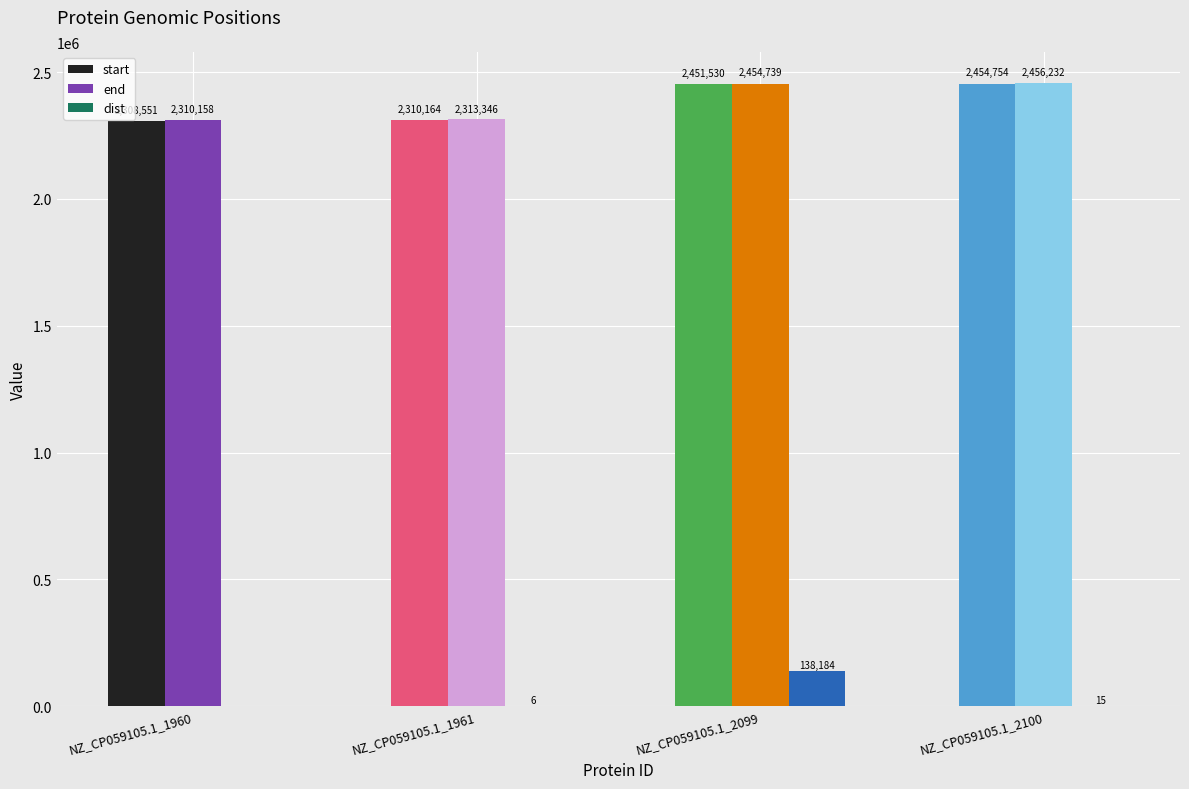

Where is end nearest to the value 2383195?

NZ_CP059105.1_1961